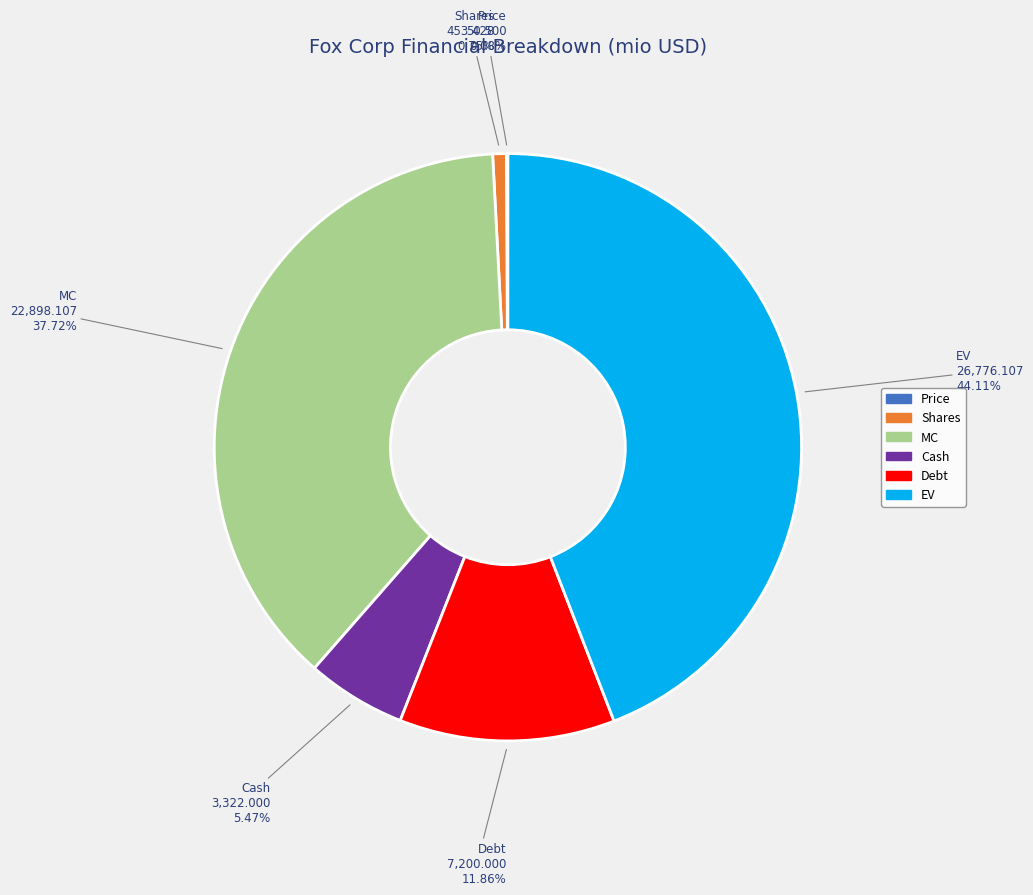

To the nearest percent, what is the difference between the largest and smallest slice percentages?

44%